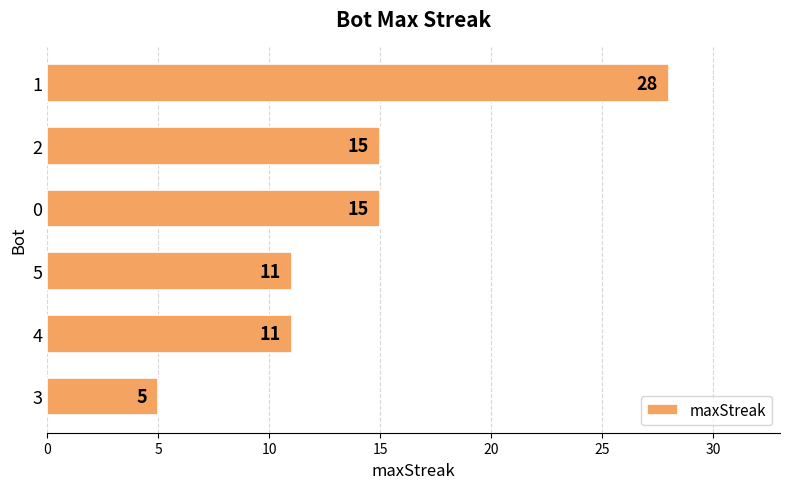

Are the bars horizontal?

Yes